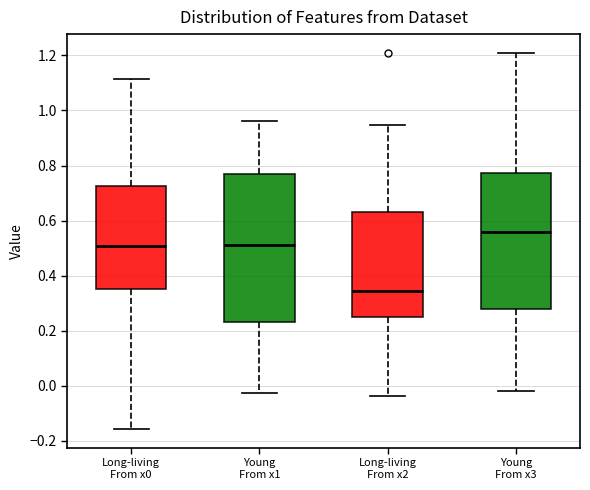

Reading left to right, read every box against the y-axis: the position of its median line, the range the box covers, and the ends of its whiskers. The values are not printed on the chart, so give them approximately, as read against the axis.

Long-living From x0: median 0.50, box 0.36 to 0.72, whiskers -0.16 to 1.12
Young From x1: median 0.52, box 0.24 to 0.78, whiskers -0.02 to 0.96
Long-living From x2: median 0.34, box 0.24 to 0.64, whiskers -0.04 to 0.94
Young From x3: median 0.56, box 0.28 to 0.78, whiskers -0.02 to 1.20